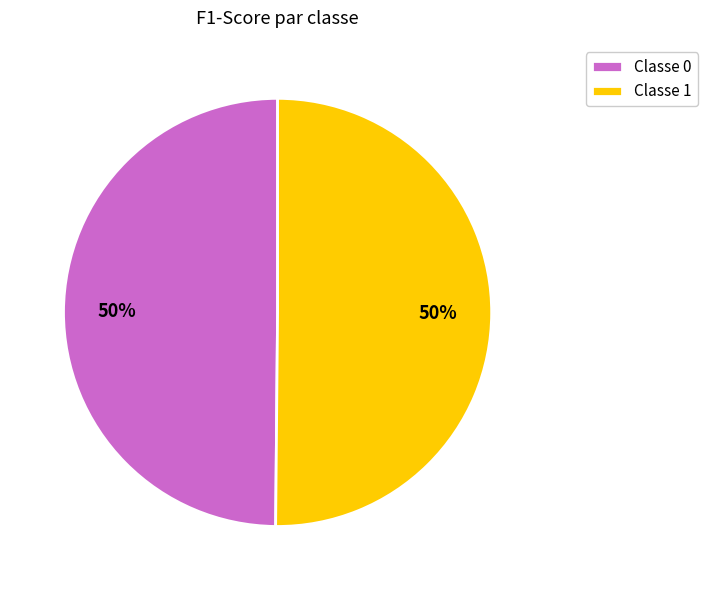

Is the sum of Classe 1 and Classe 0 greater than half?

Yes